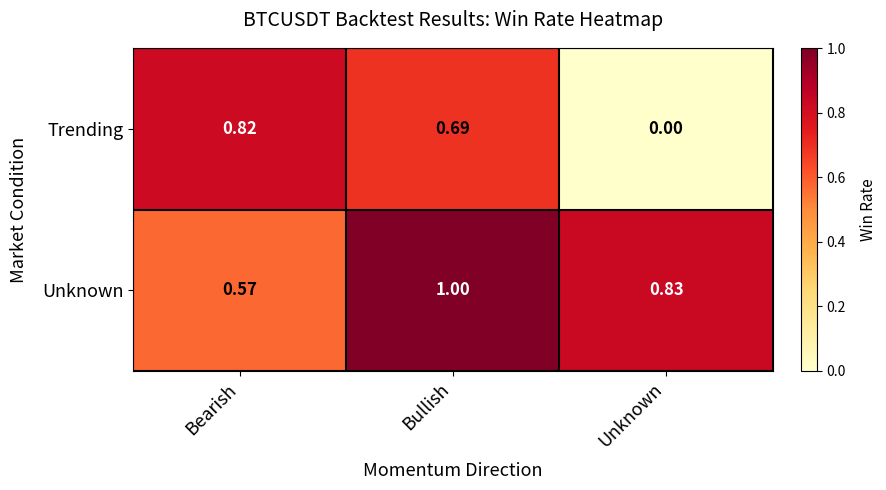

Which series has the widest spread of values?

Trending